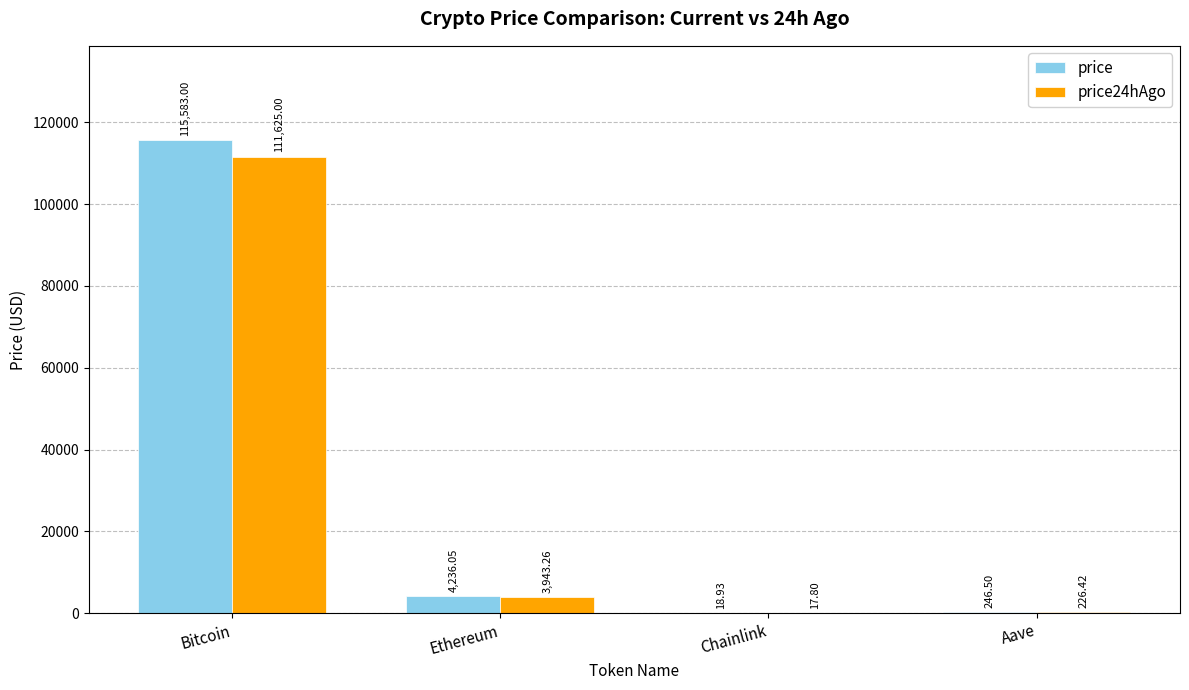

At which label does price reach its peak?

Bitcoin